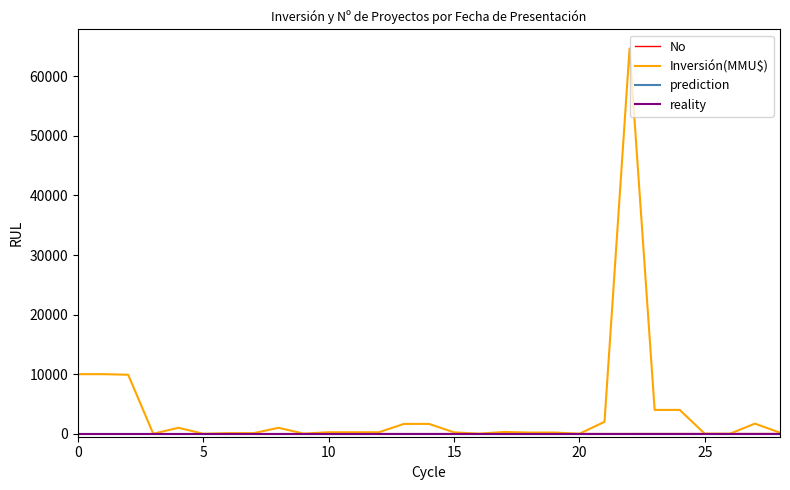

Which series has the largest range (max minus min)?

Inversión(MMU$)